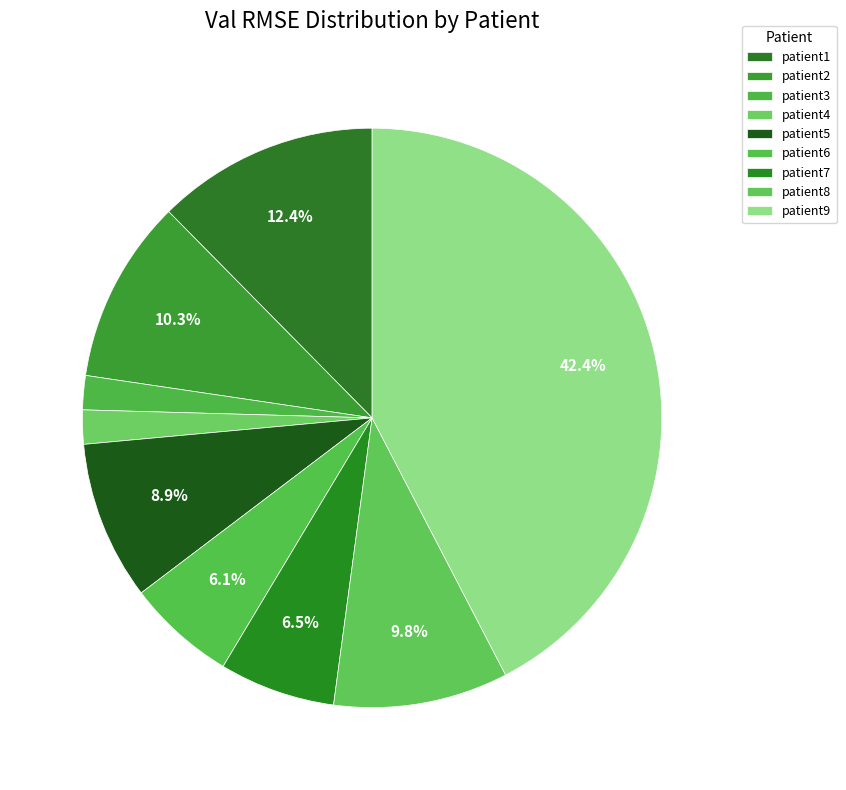

Count the number of slices in the pie.

9